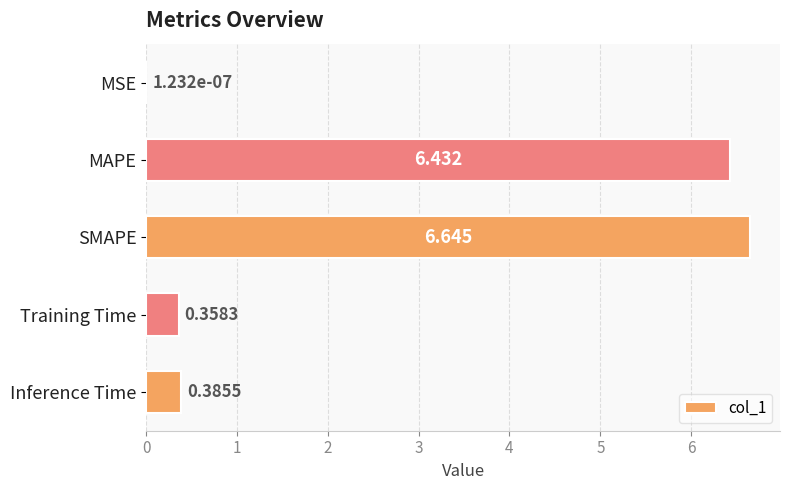

Which has a higher value, SMAPE or MSE?

SMAPE